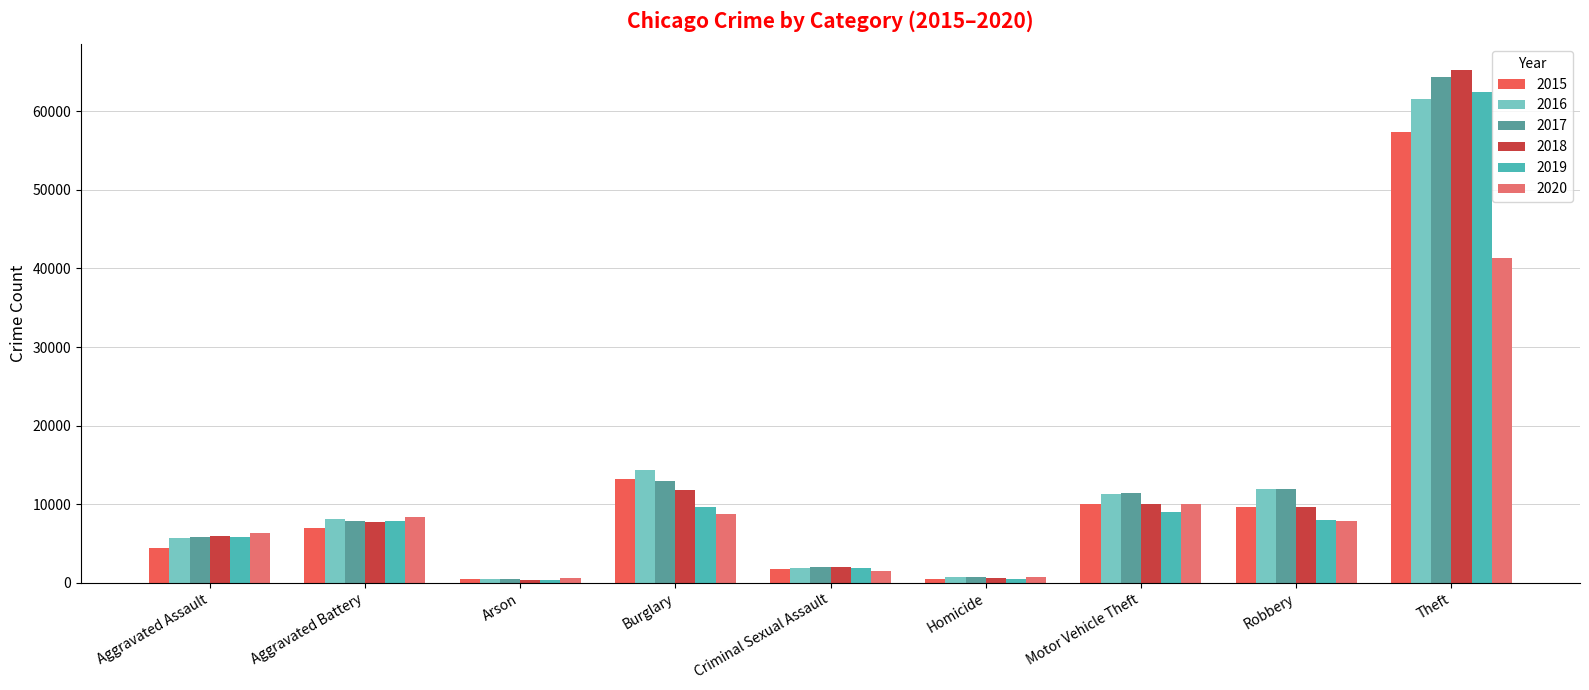

Is the value of 2015 at Robbery greater than the value of 2018 at Homicide?

Yes